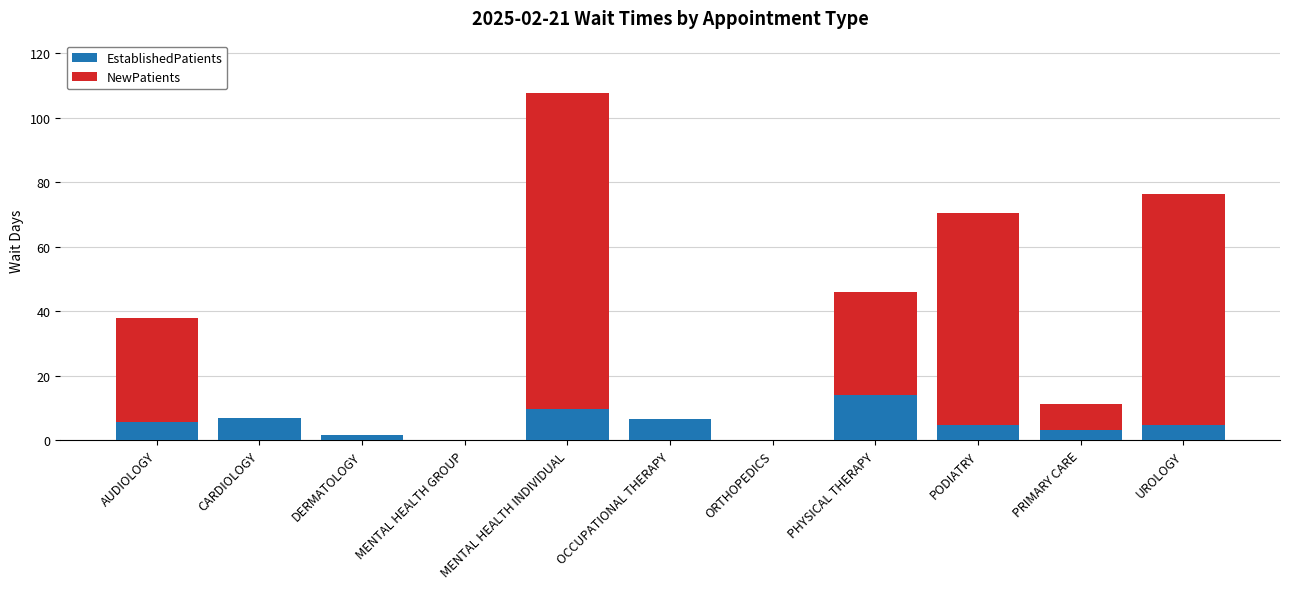

What is the sum of the EstablishedPatients values at AUDIOLOGY and OCCUPATIONAL THERAPY?

12.3